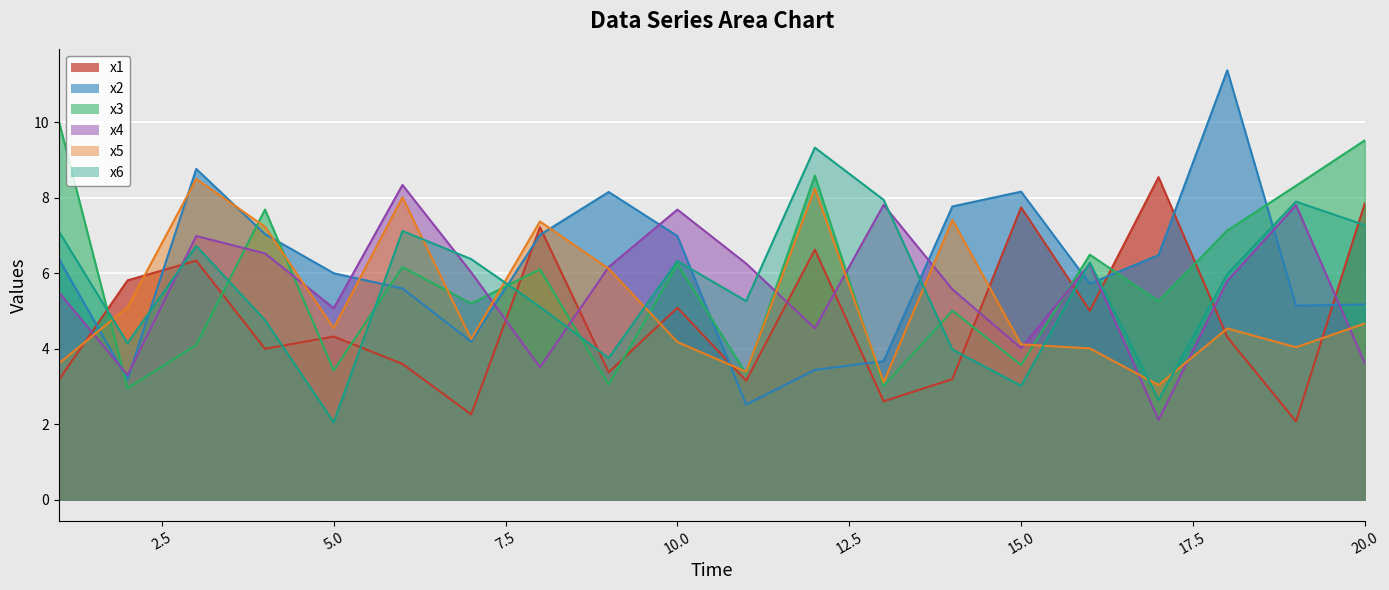

Is the value of x2 at 20 greater than the value of x5 at 11?

Yes